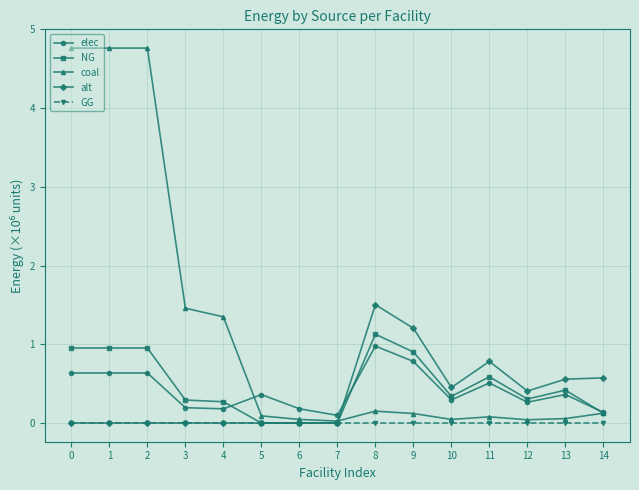

True or false: alt has more than 1 points higher than both neighbors.

True